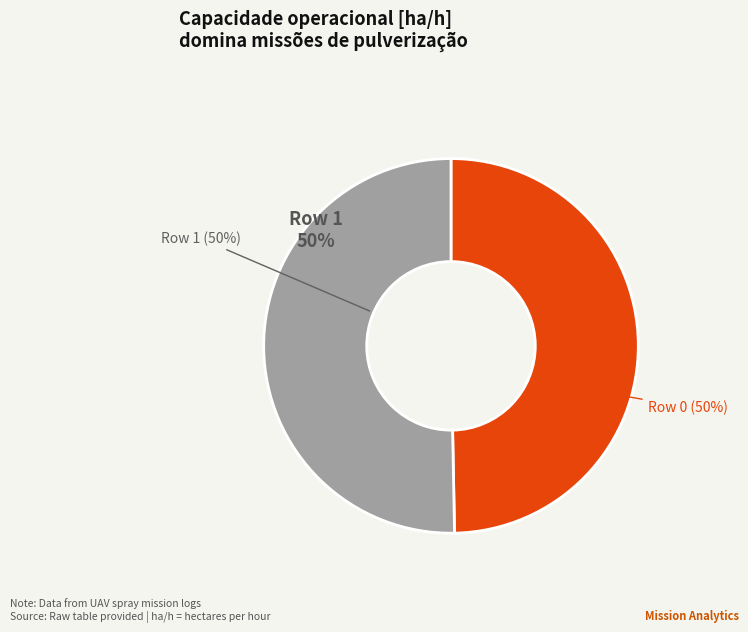

Which slice is the largest?

Row 1